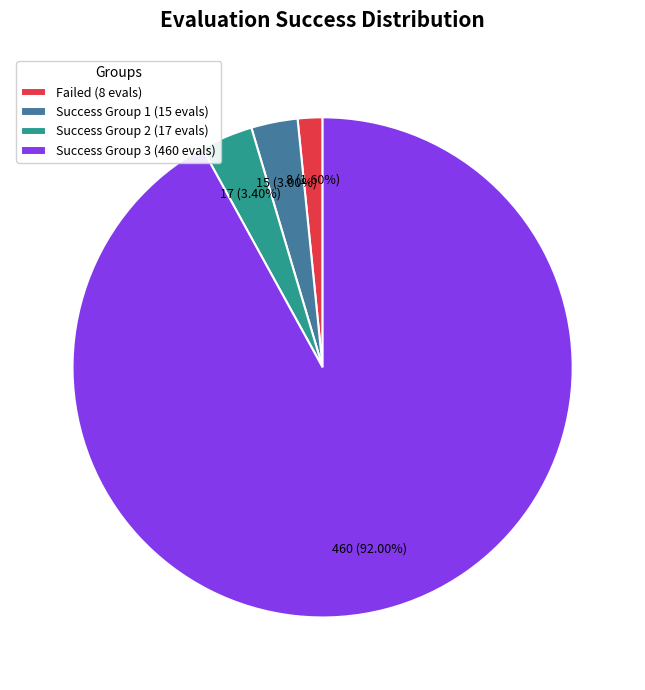

Does any single category account for the majority?

Yes